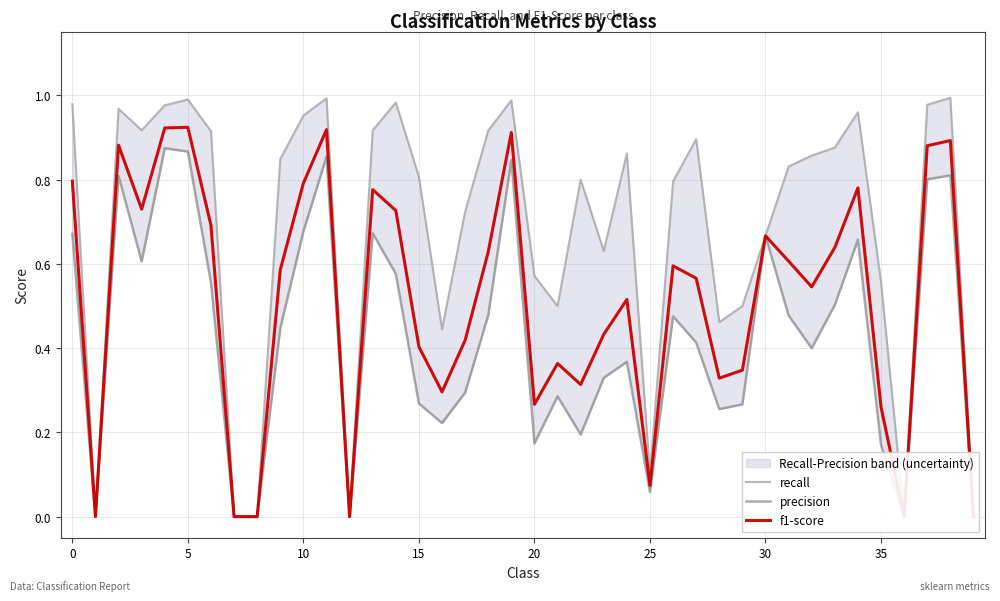

True or false: recall and precision intersect in this chart.

False